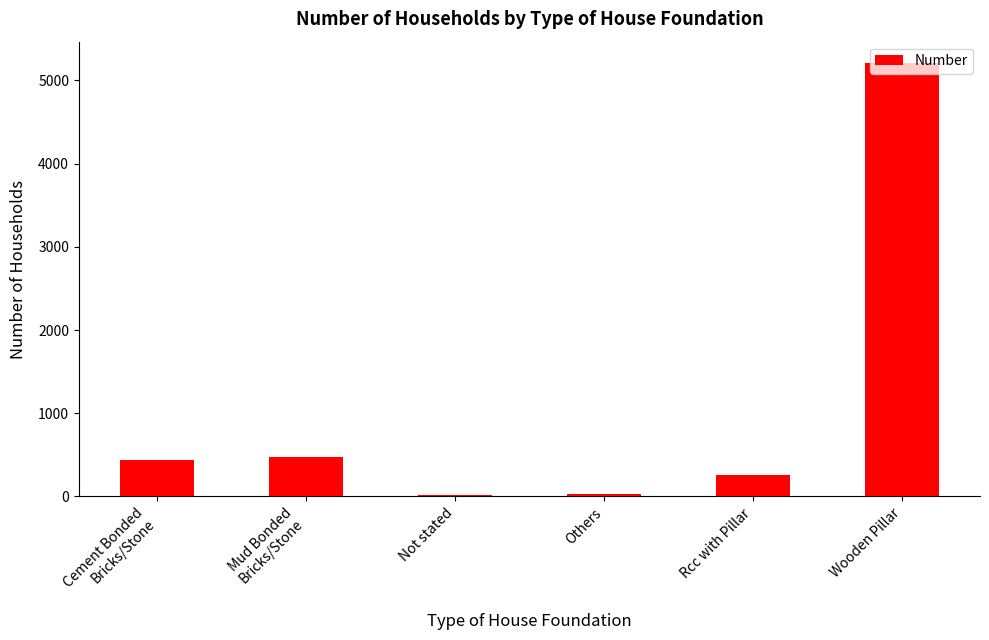

Is it true that the value at Mud Bonded
Bricks/Stone is 478?

True